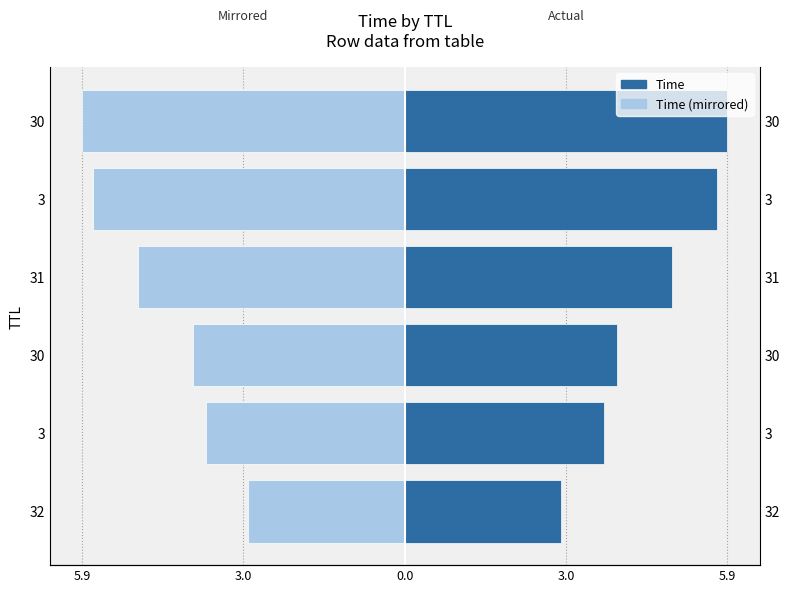

Rank the series by their average value, from lowest to highest.

Time (mirrored), Time